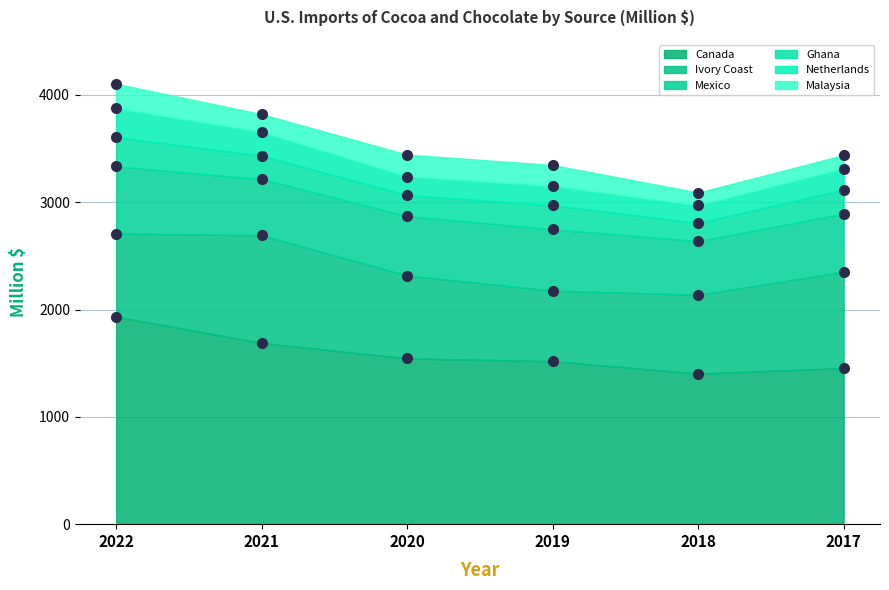

Which has a higher value, 2017 or 2019?

2019